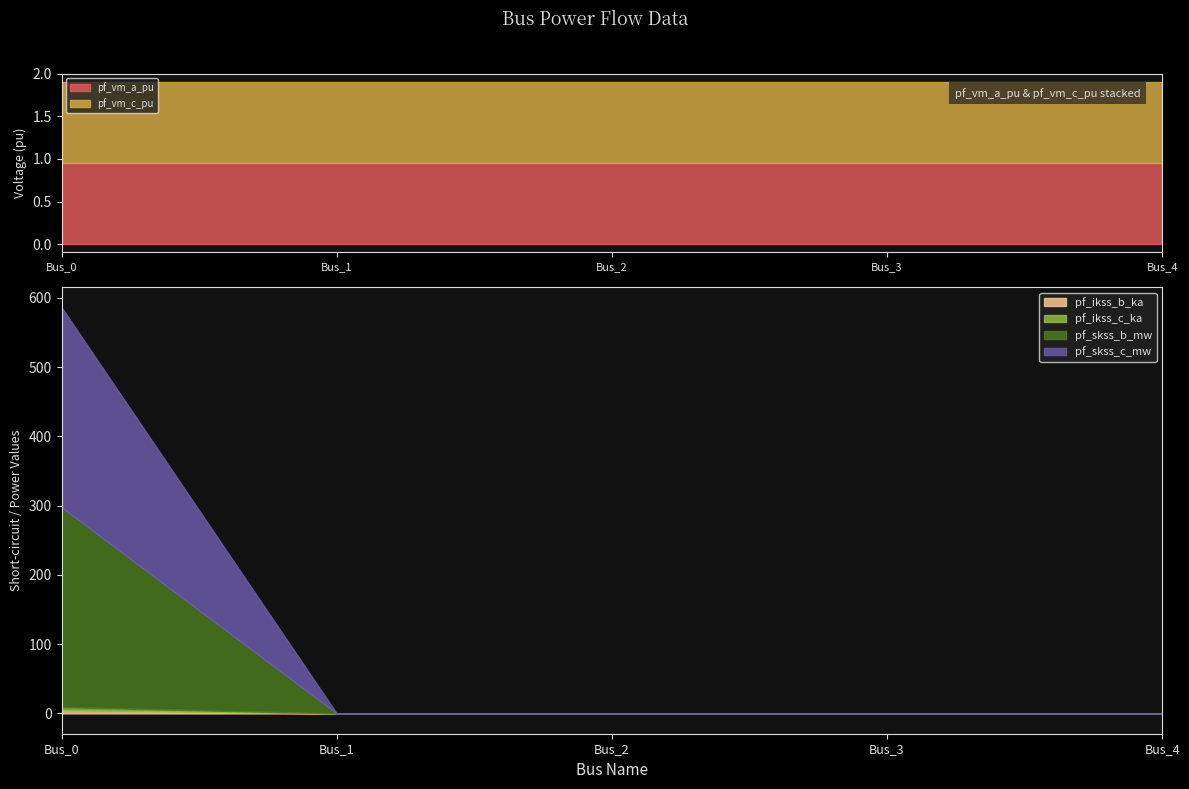

At which category is the sum across all series the highest?

Bus_0